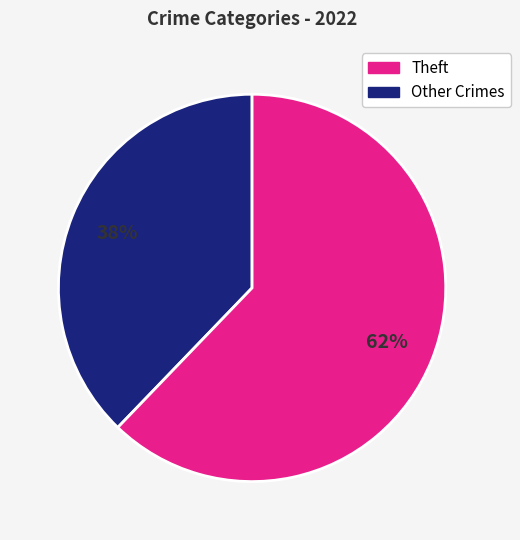

Is there any slice that represents more than half of the pie?

Yes